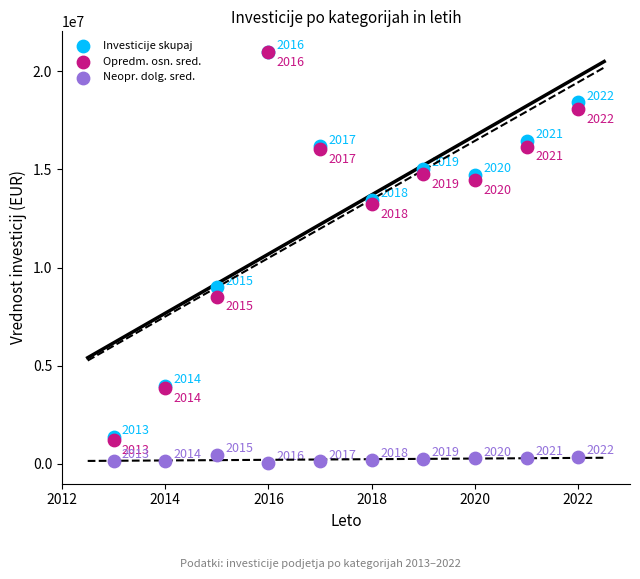

In the Neopr. dolg. sred. series, what Y value is closest to 245413?

240132.3